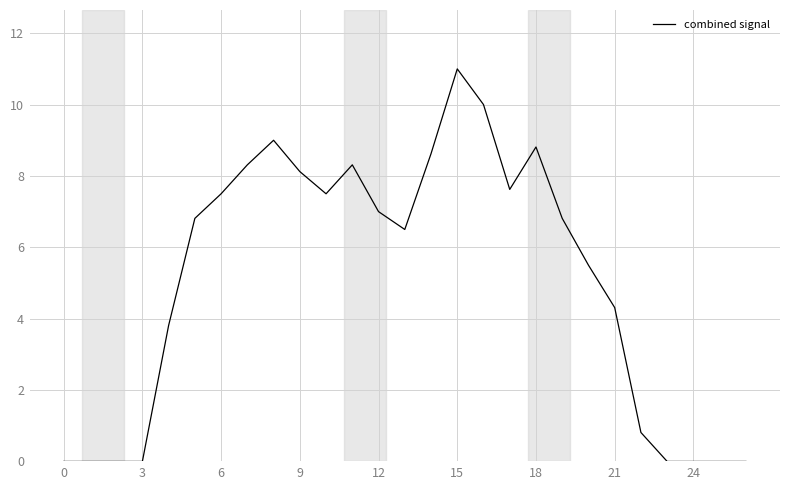

What is the greatest value displayed?

11.0